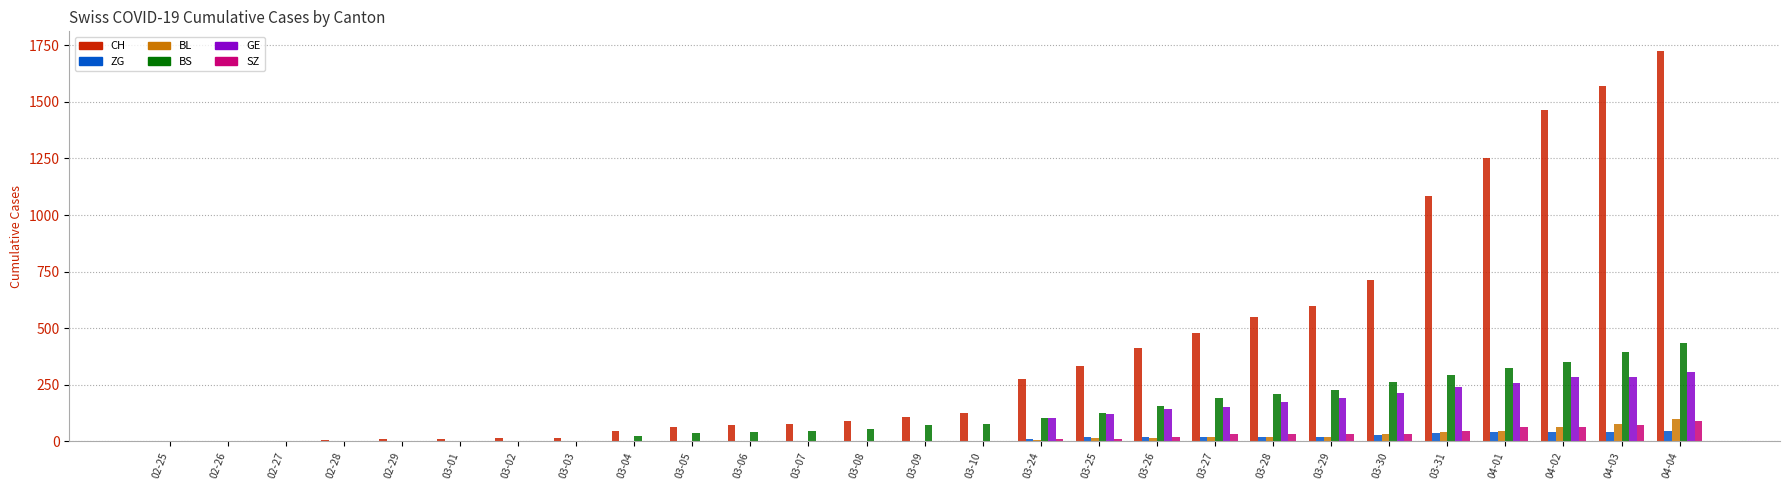

How many distinct data groups are displayed?

6